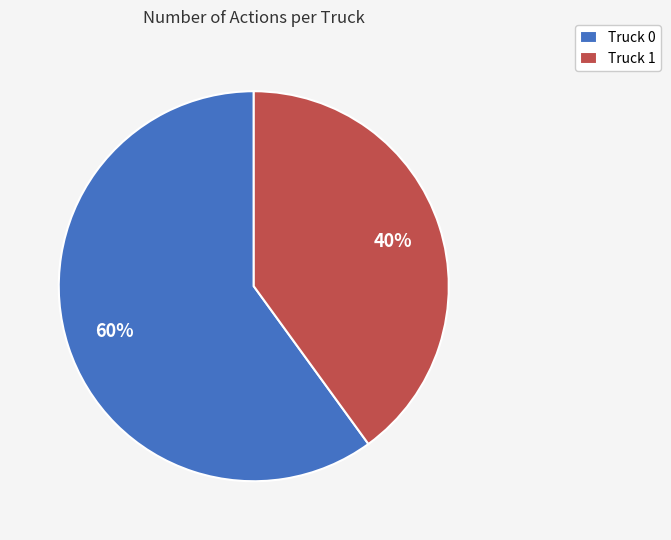

Do Truck 0 and Truck 1 together represent more than half of the pie?

Yes